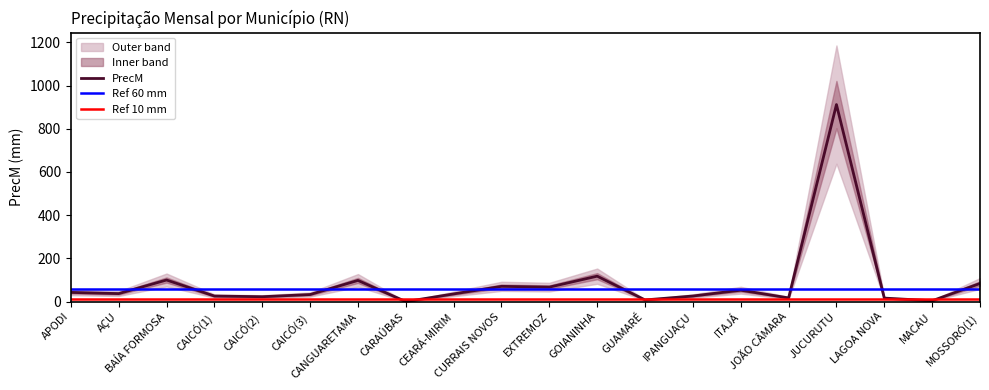

List the labels in order of value, smallest first.

CARAÚBAS, MACAU, GUAMARÉ, LAGOA NOVA, JOÃO CÂMARA, CAICÓ(2), CAICÓ(1), IPANGUAÇU, CAICÓ(3), CEARÁ-MIRIM, AÇU, APODI, ITAJÁ, EXTREMOZ, CURRAIS NOVOS, MOSSORÓ(1), CANGUARETAMA, BAÍA FORMOSA, GOIANINHA, JUCURUTU